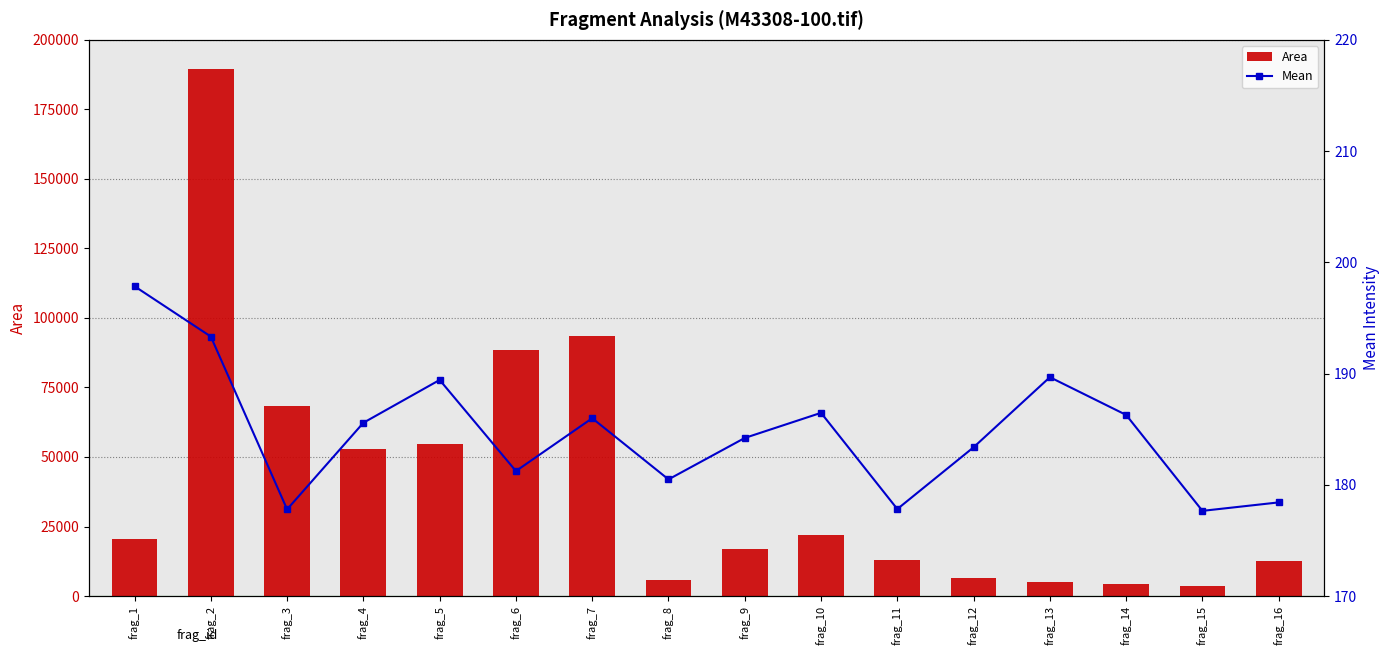

What are all the series names shown in the legend?

Area, Mean